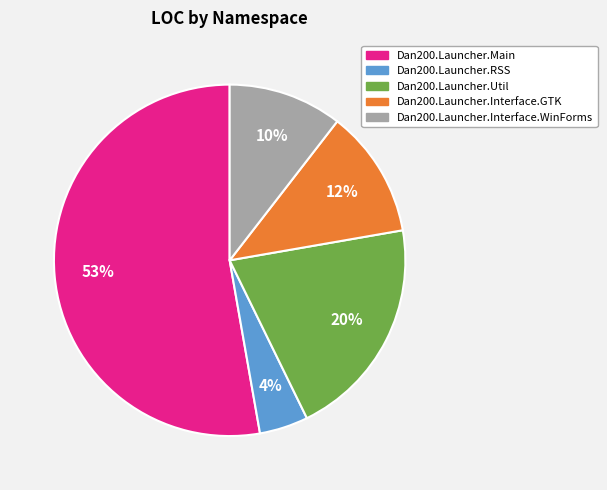

To the nearest percent, what is the average slice percentage?

20%